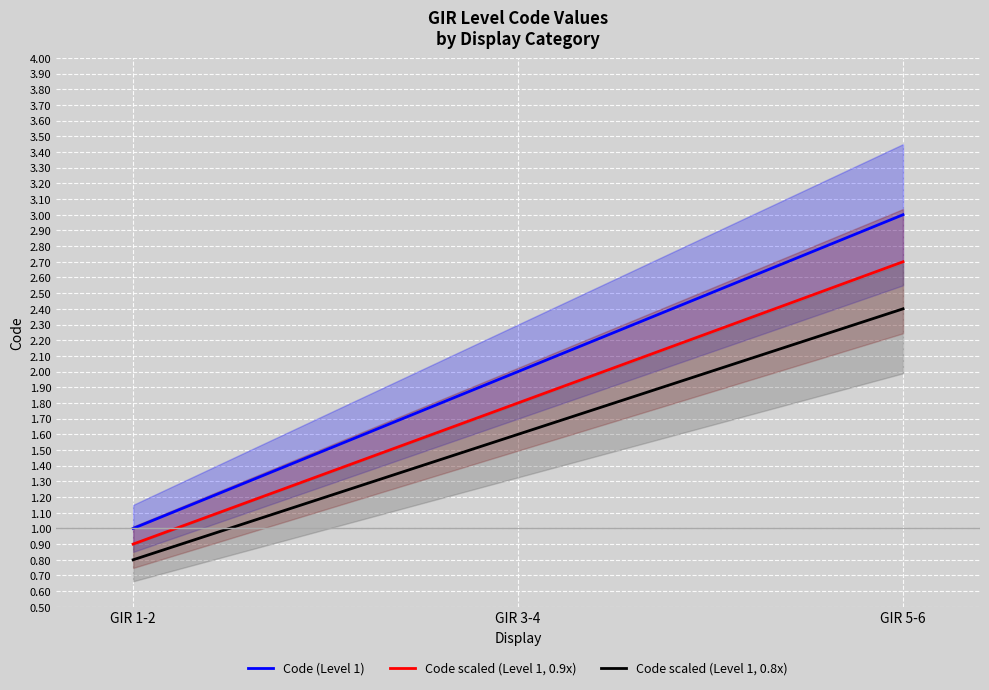

Where is Code scaled (Level 1, 0.9x) nearest to the value 1?

GIR 1-2